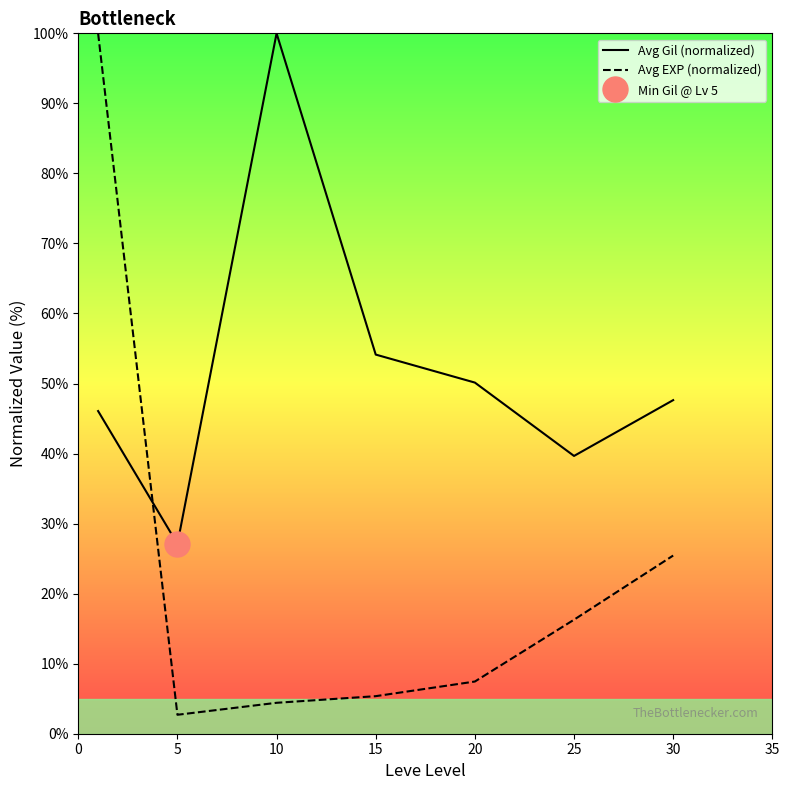

What is the total value across all series at 15?

59.5